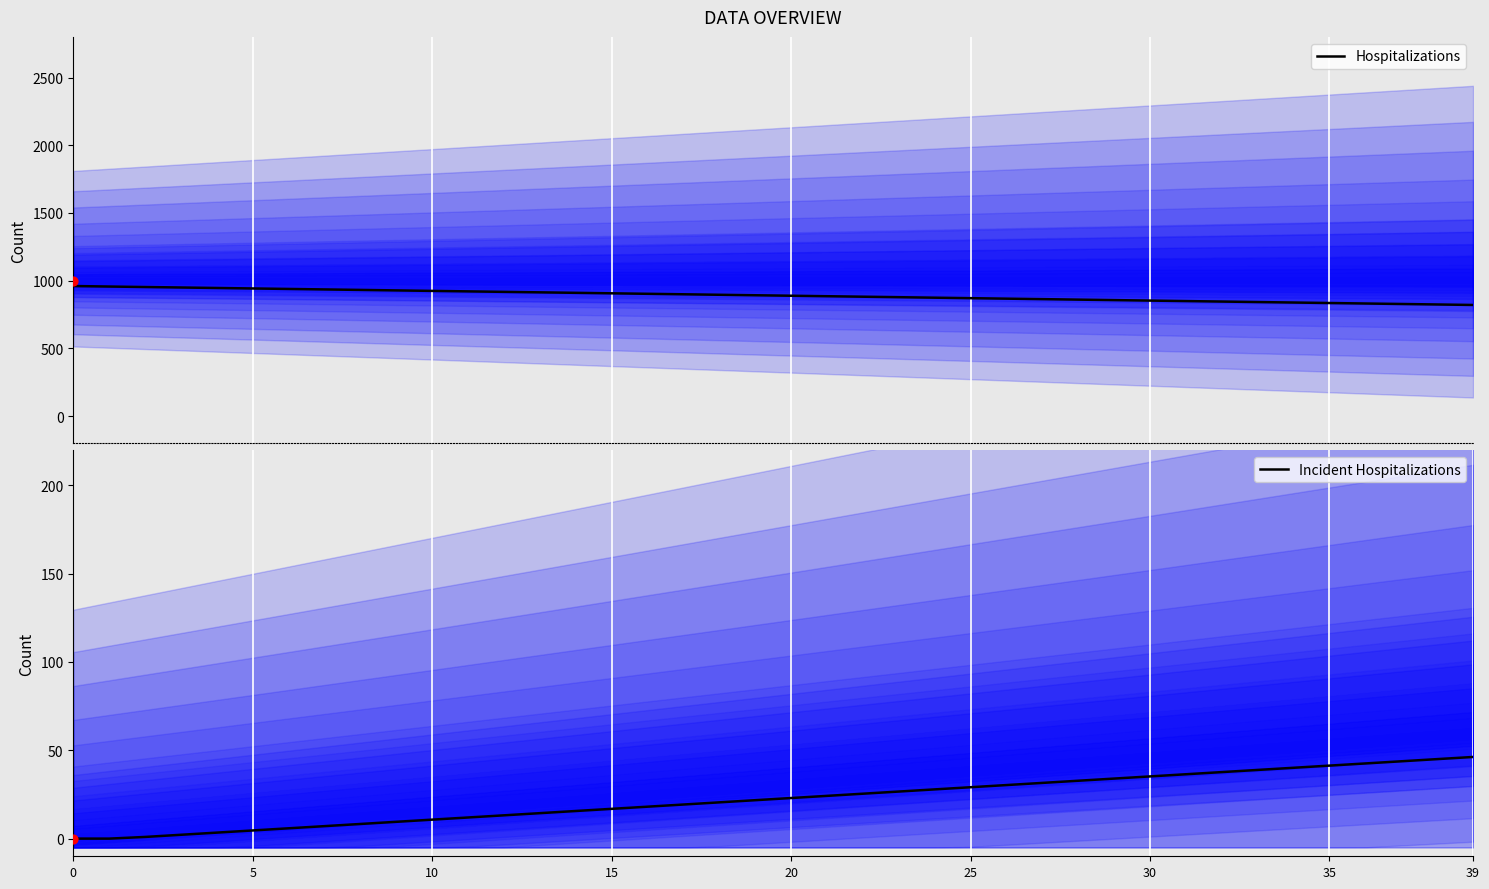

What is the total value across all series at 10?

953.8